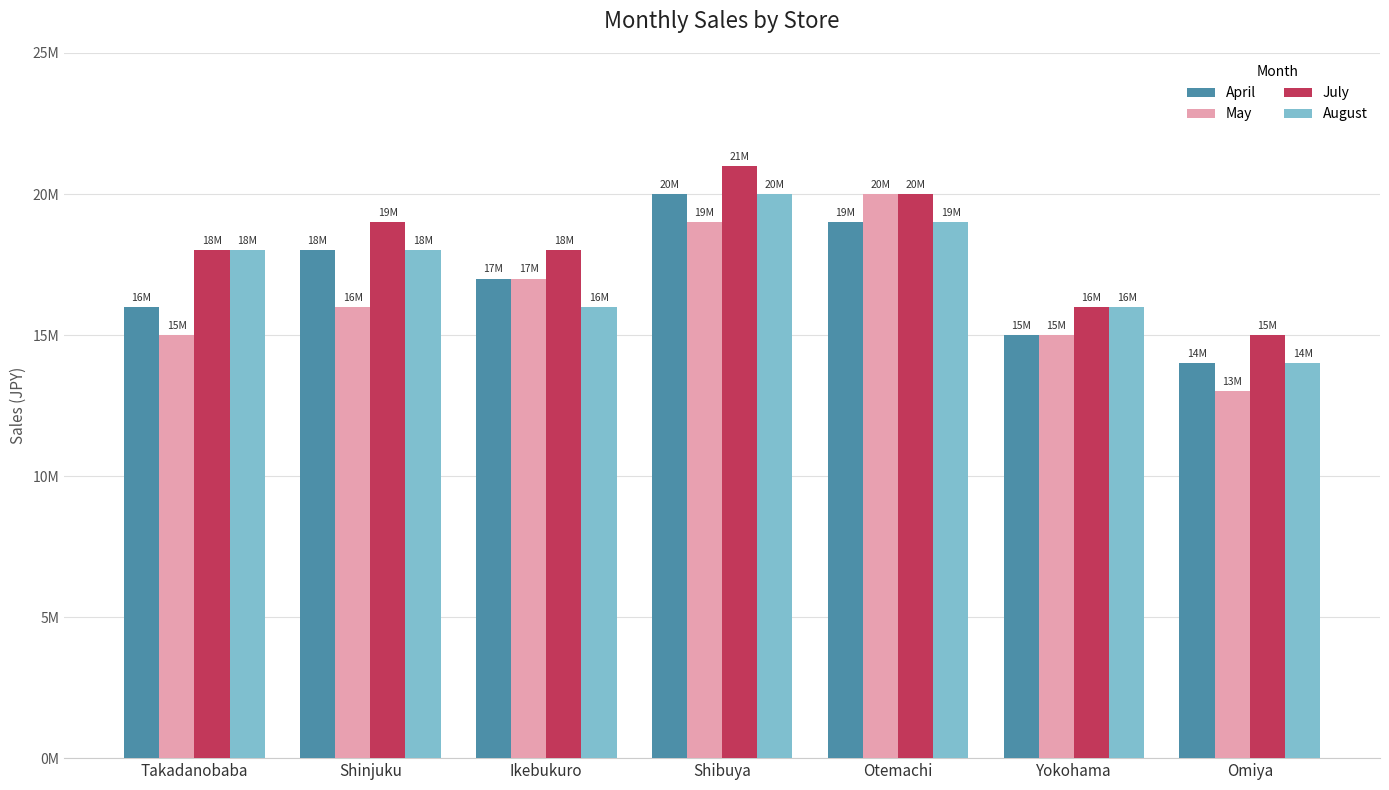

What are all the series names shown in the legend?

April, May, July, August